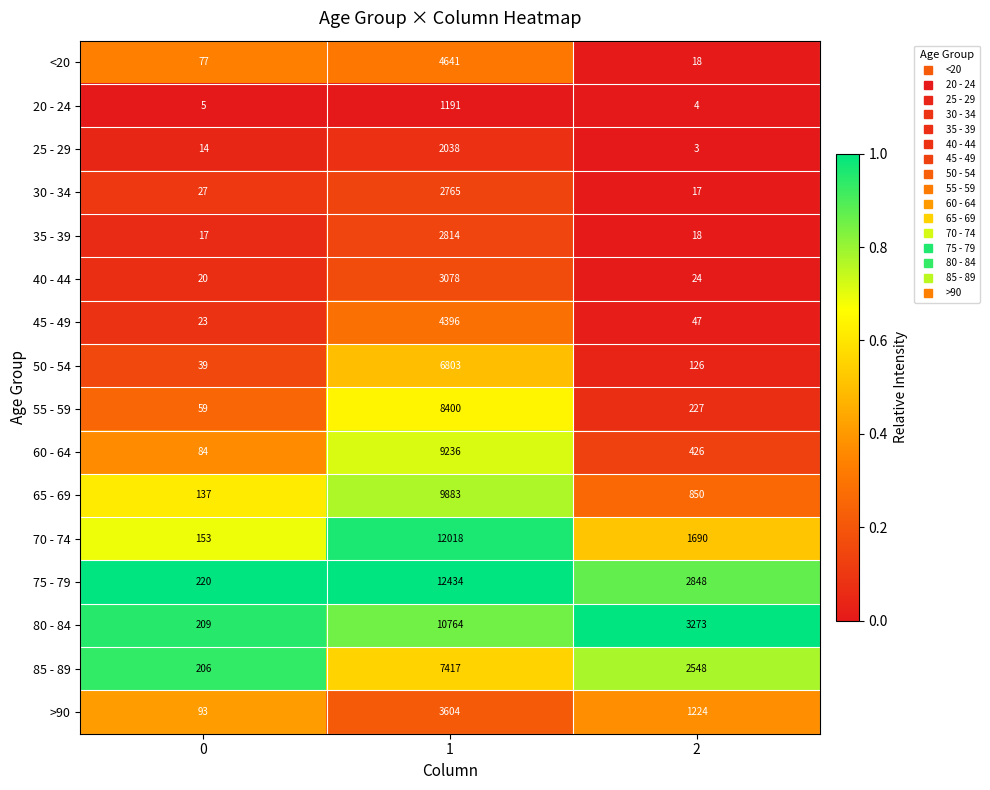

Read the 50 - 54 value at 2.

126